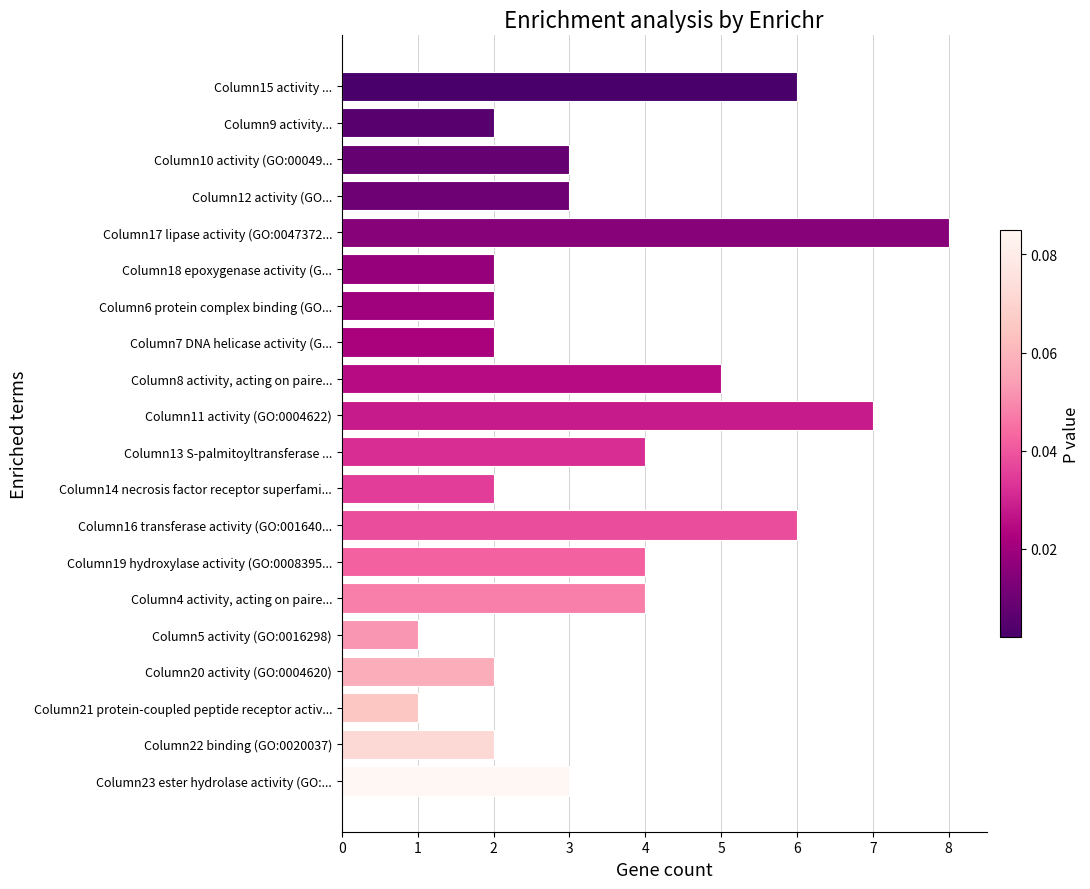

Count the number of data series in this chart.

1